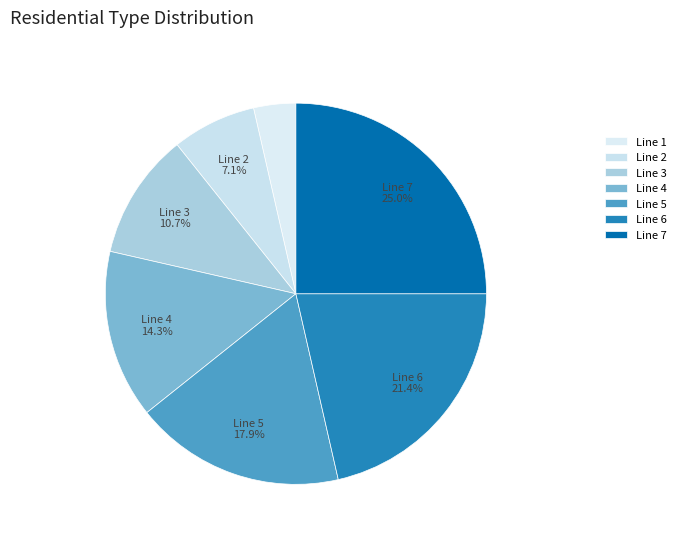

What percentage is NOT represented by Line 5?

82.1%